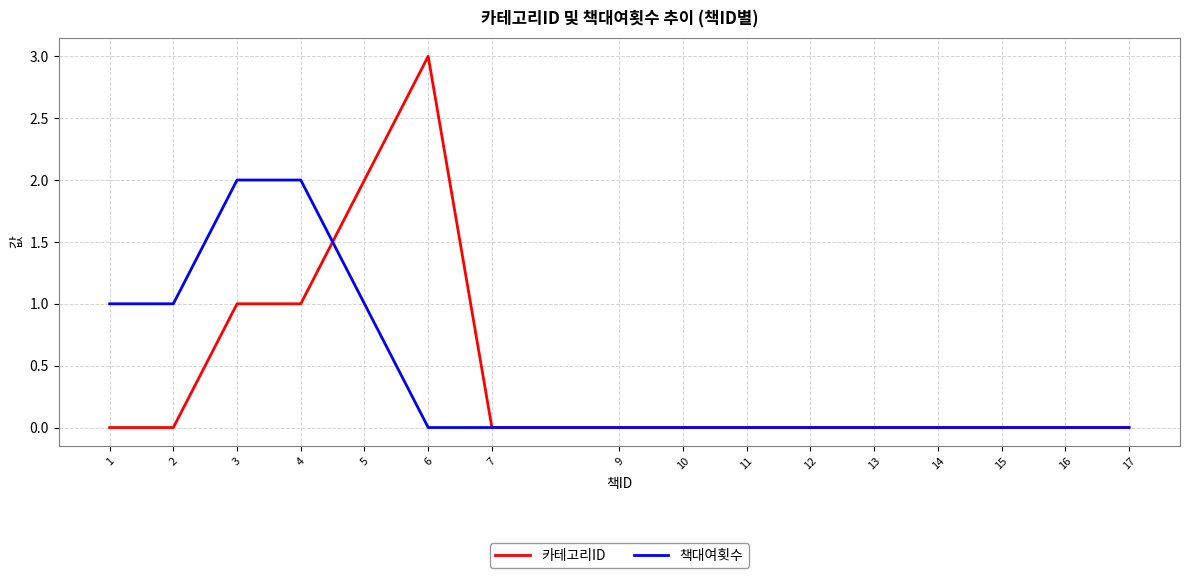

Reading left to right, transcribe all the data shown in this chart.

카테고리ID: 0	0	1	1	2	3	0	0	0	0	0	0	0	0	0	0
책대여횟수: 1	1	2	2	1	0	0	0	0	0	0	0	0	0	0	0